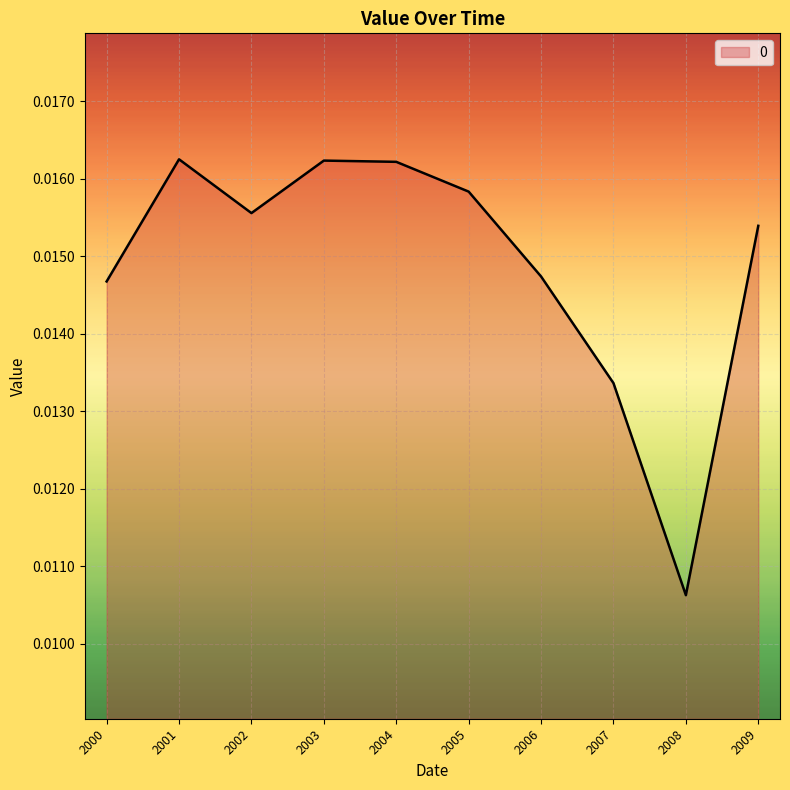

At which label is the value closest to 0?

2008